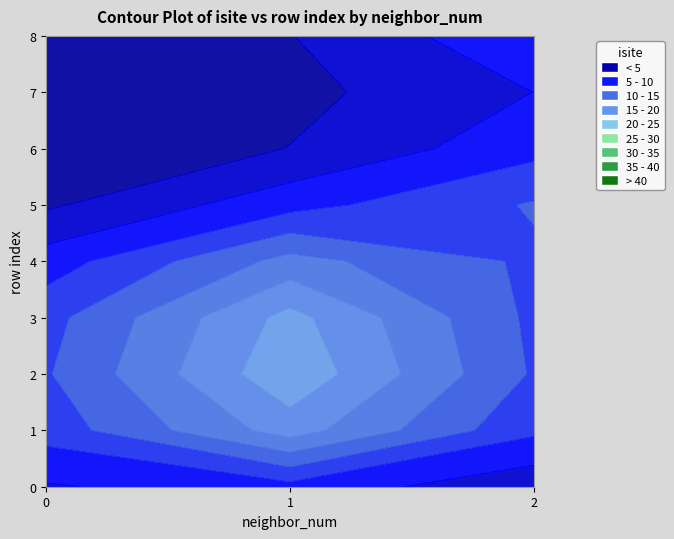

True or false: neighbor_num has a value of -1 at 0.

False